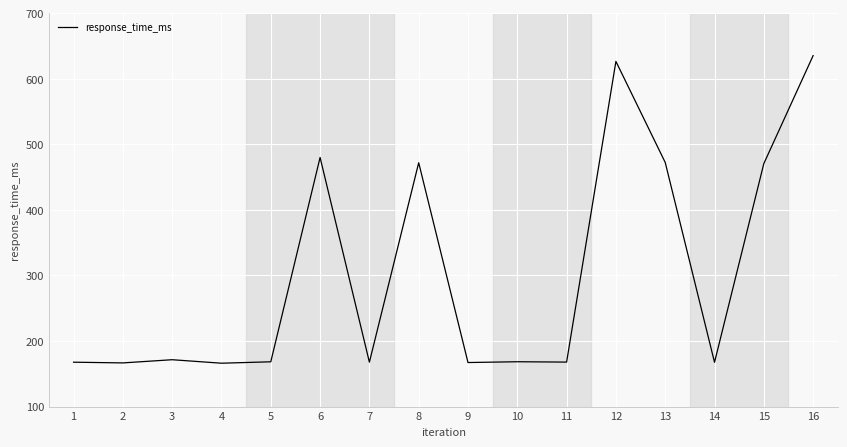

What is the greatest value displayed?

635.3